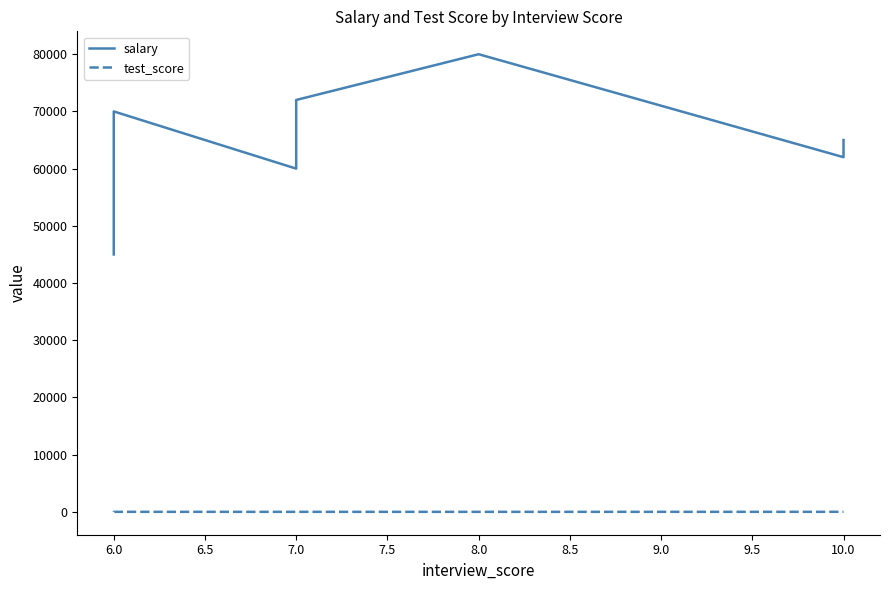

Which series changed the most between 6.0 and 7.0?

salary